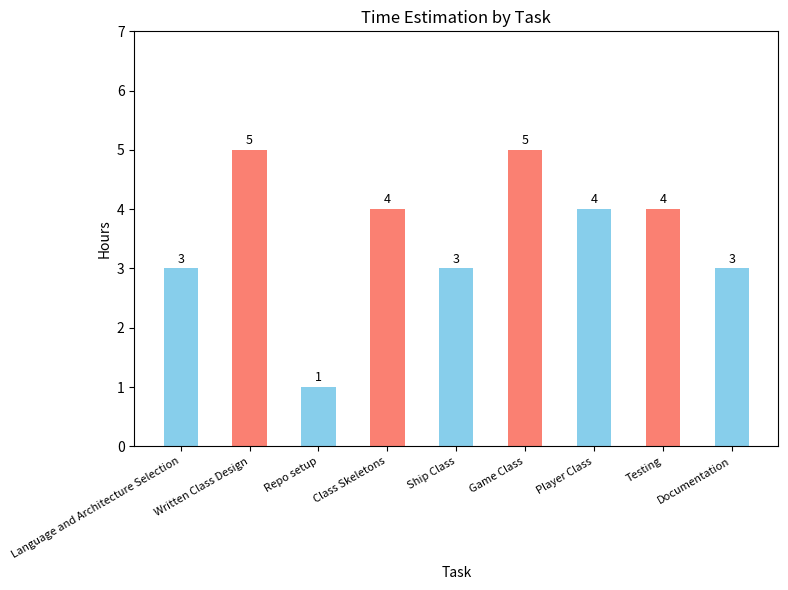

What is the label of the 7th bar from the right?

Repo setup